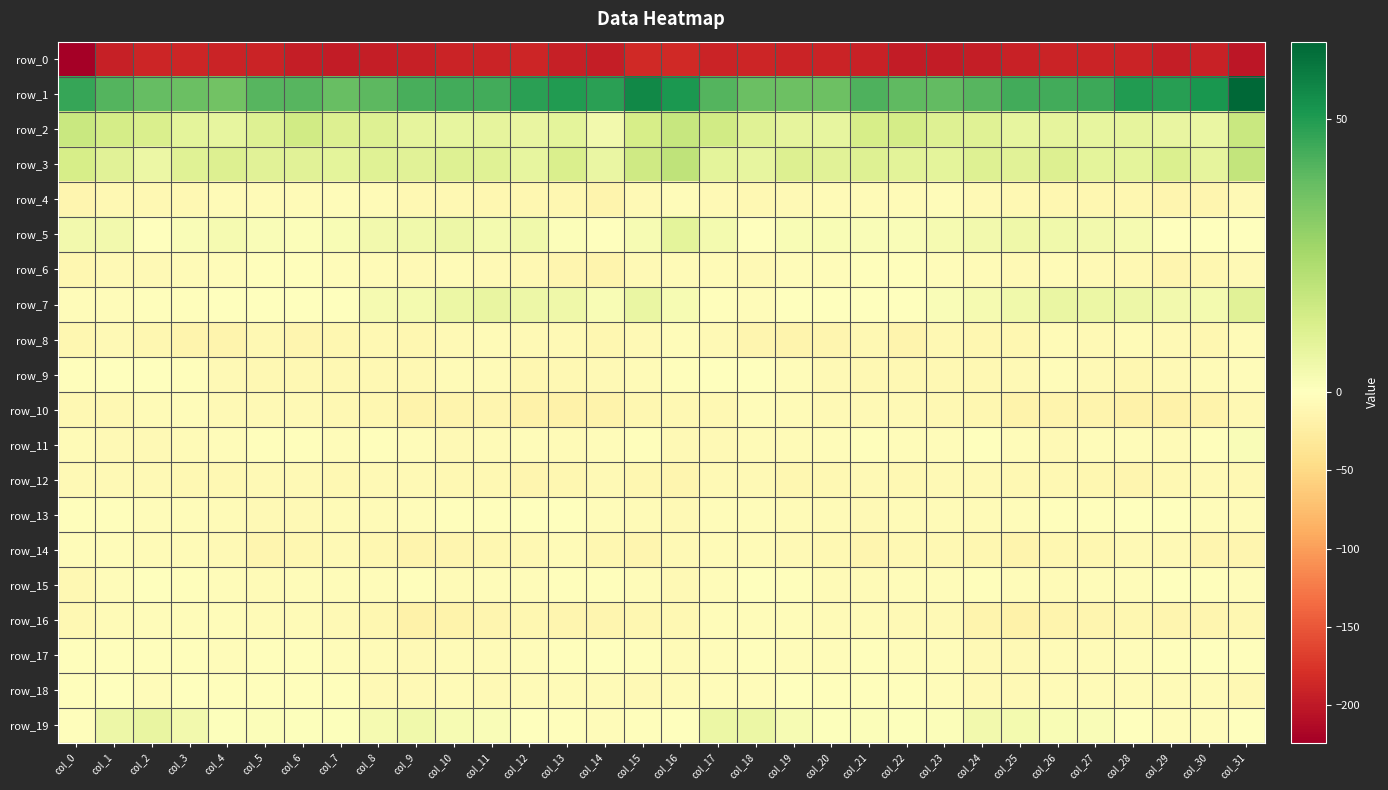

What is the difference between the maximum and second lowest values in the row_16 series?

15.0